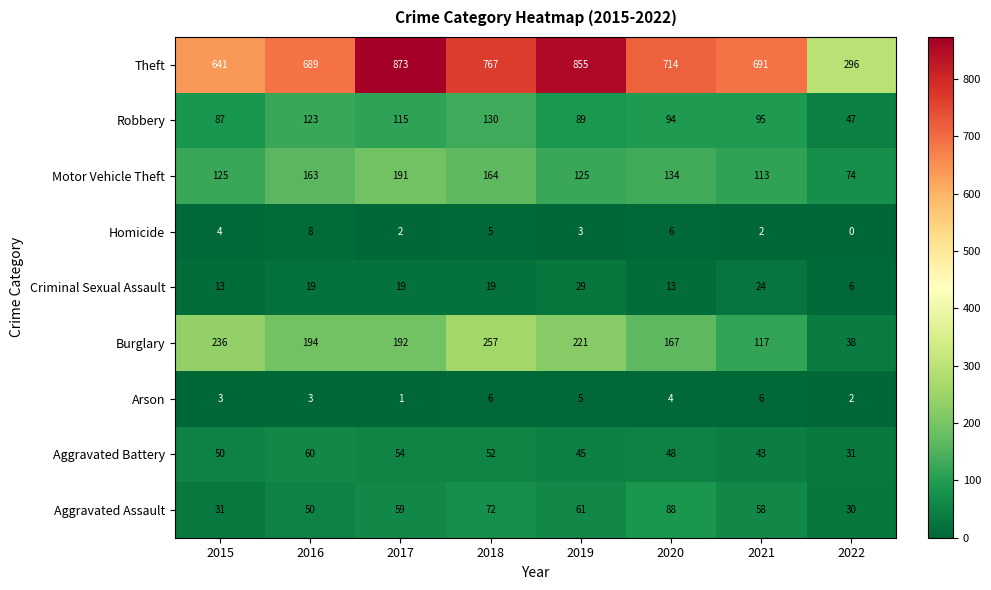

What is the total value across all series at 2020?

1268